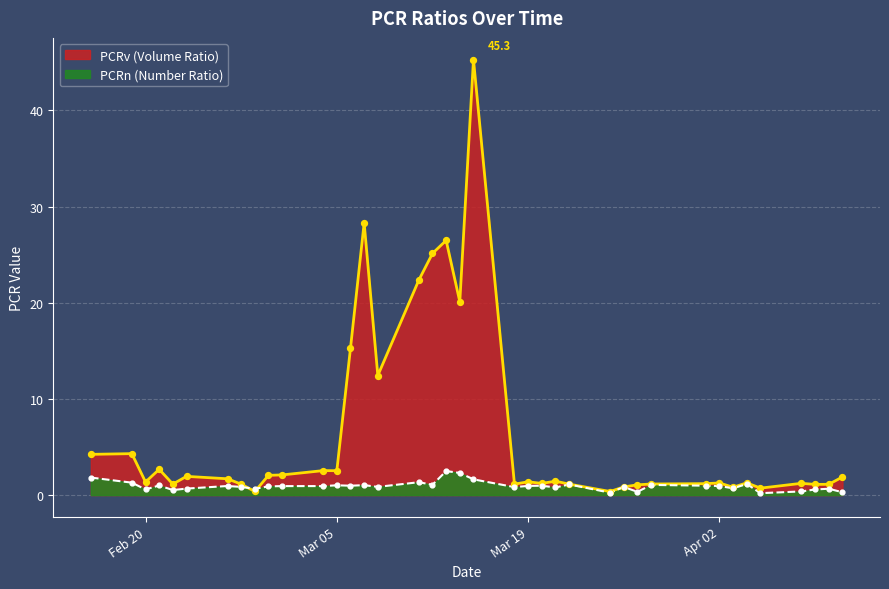

Which series has the largest Y range (max minus min)?

PCRv